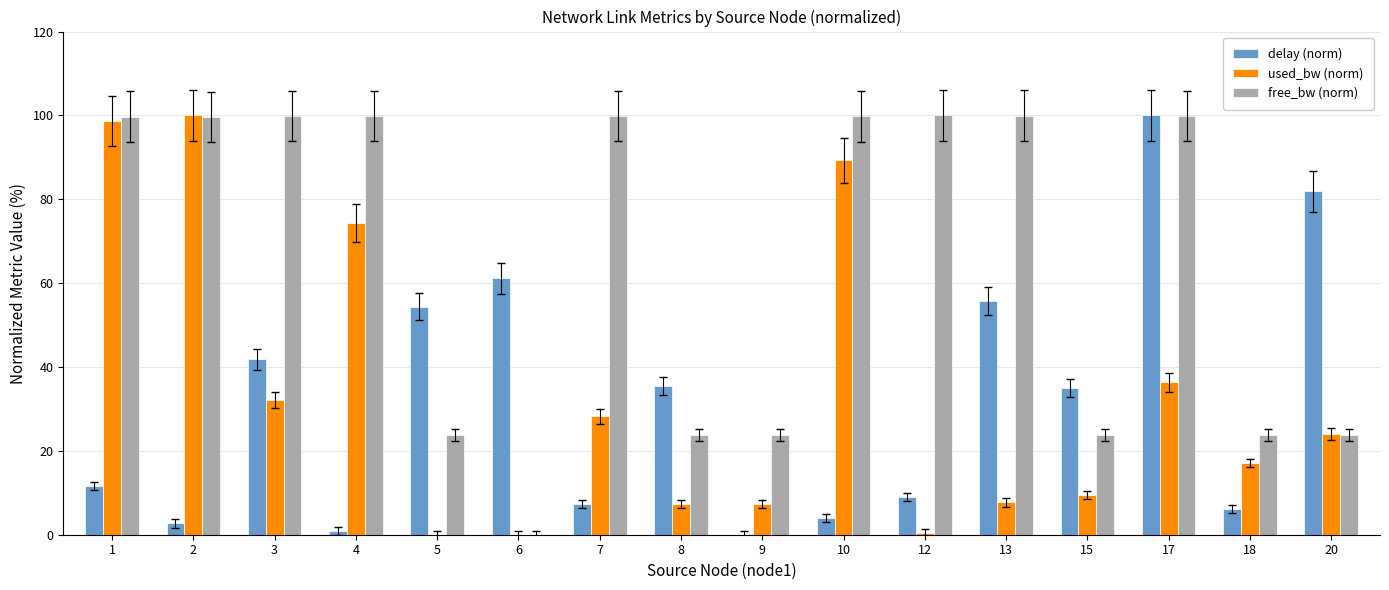

Which series has the largest total across all categories?

free_bw (norm)